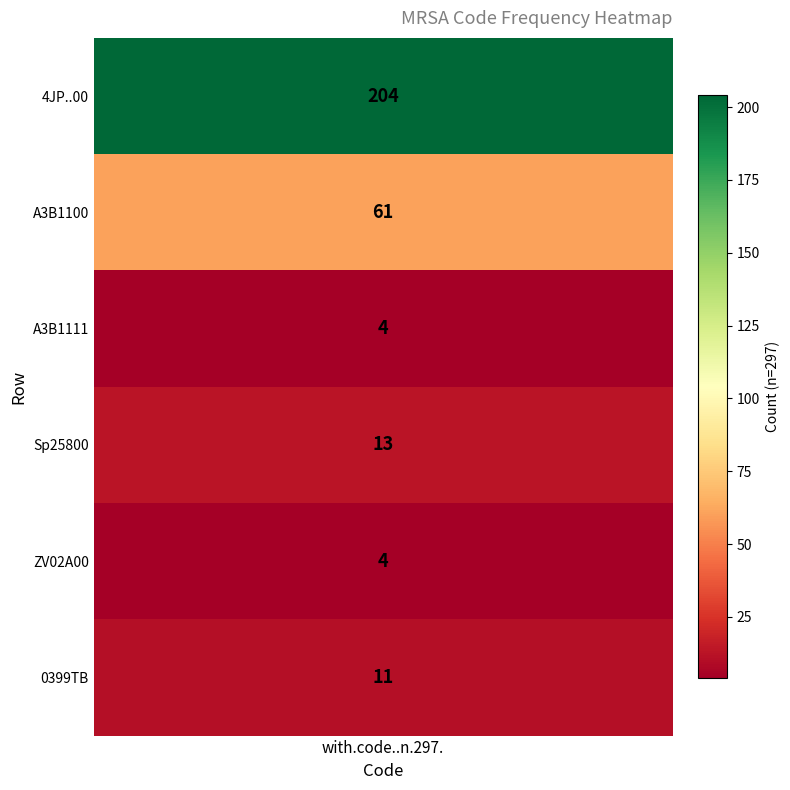

What is the greatest value displayed?

204